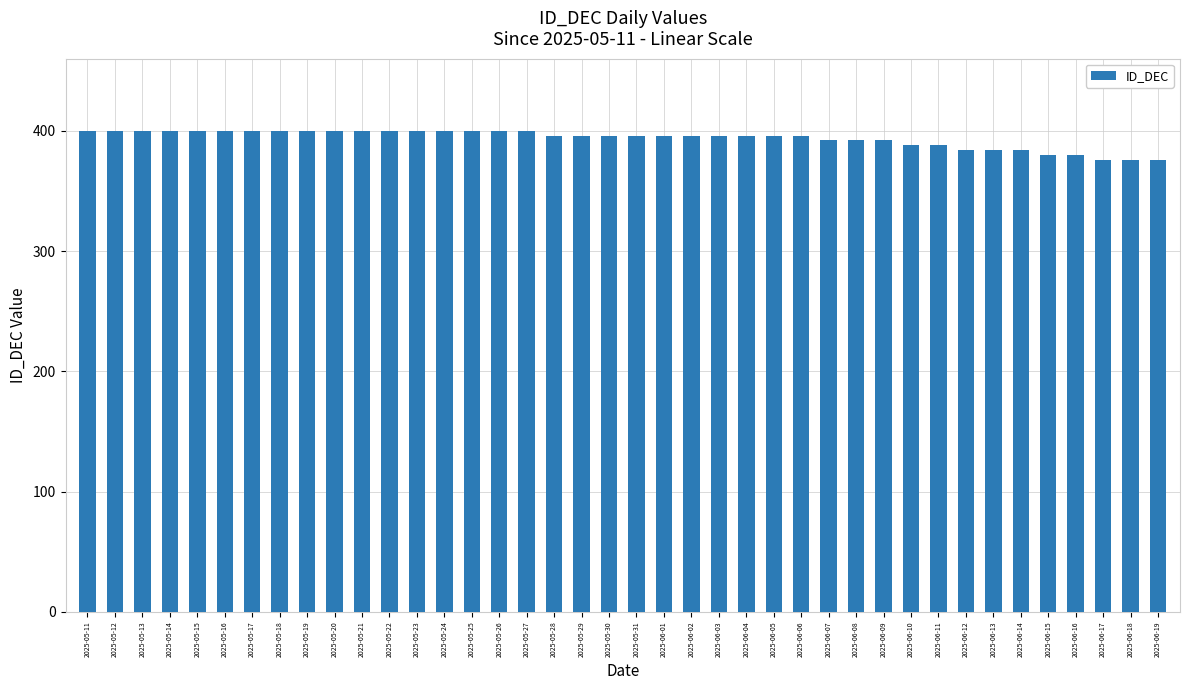

Is it true that the value at 2025-05-19 is 400?

True